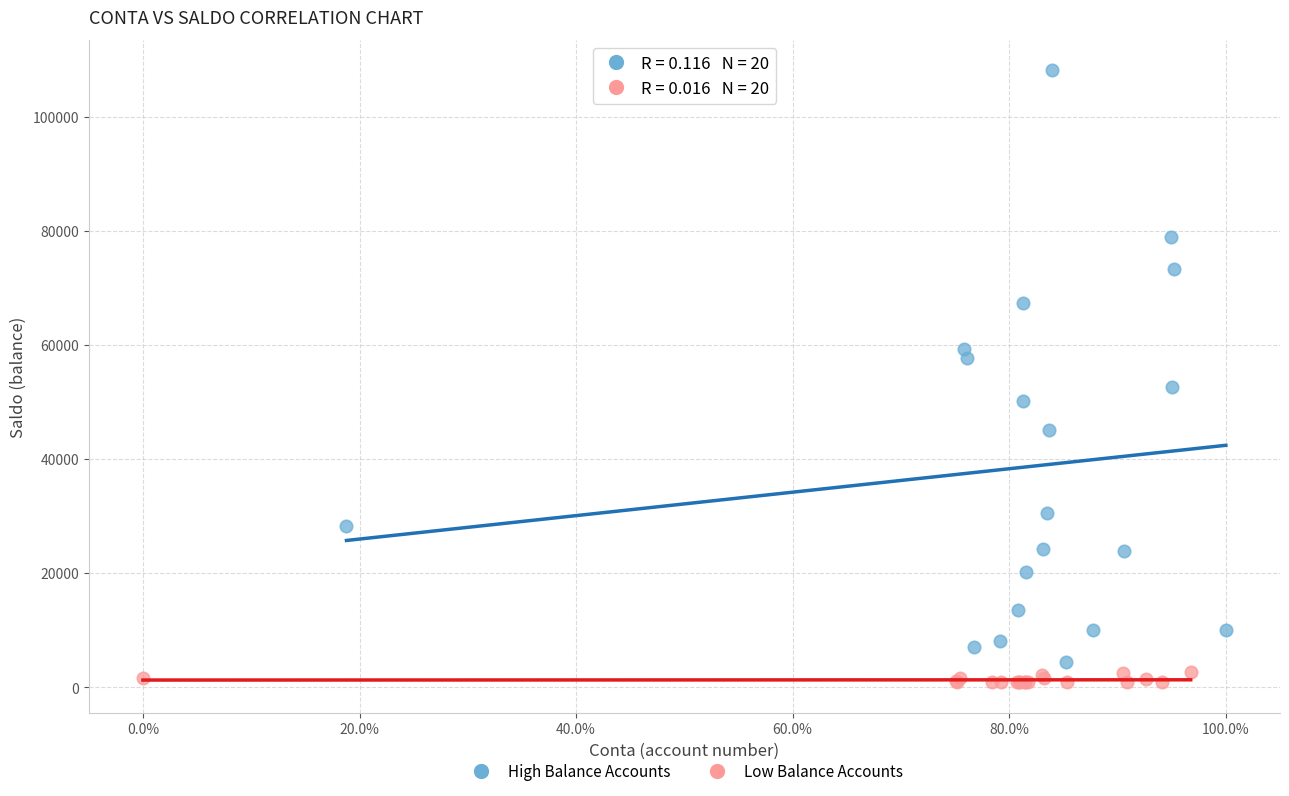

Which series has the largest Y range (max minus min)?

High Balance Accounts